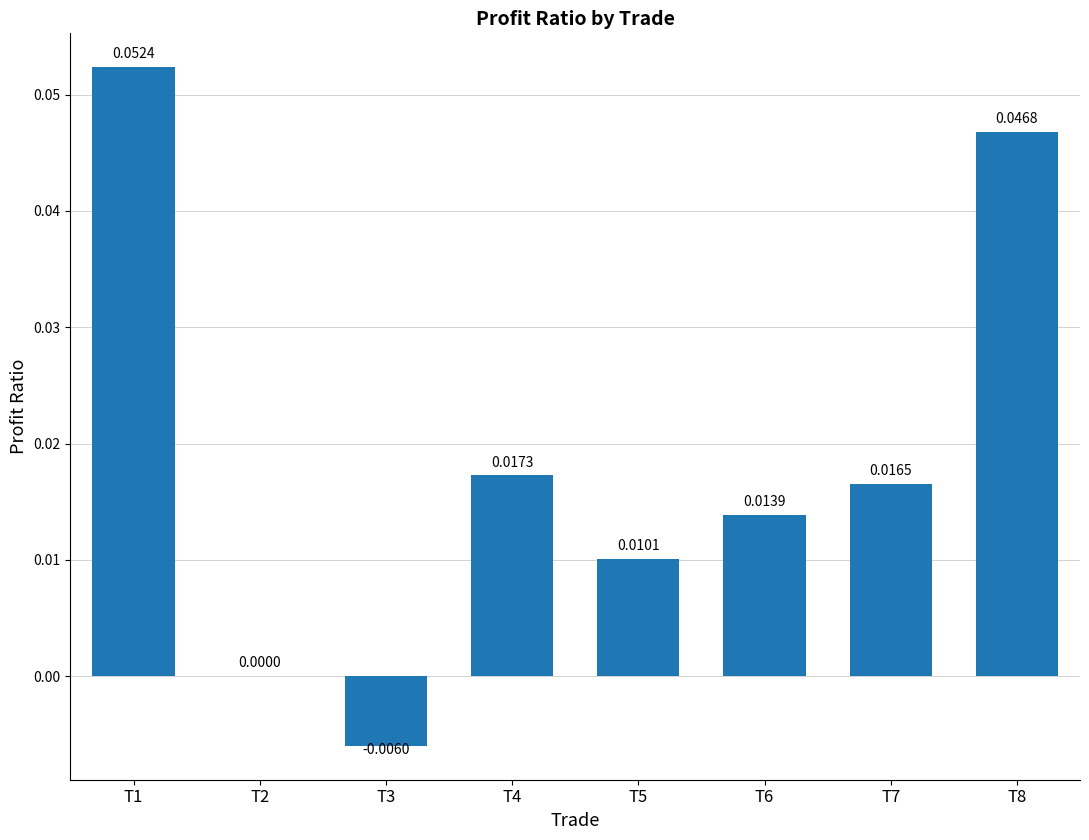

Which has a higher value, T3 or T2?

T2